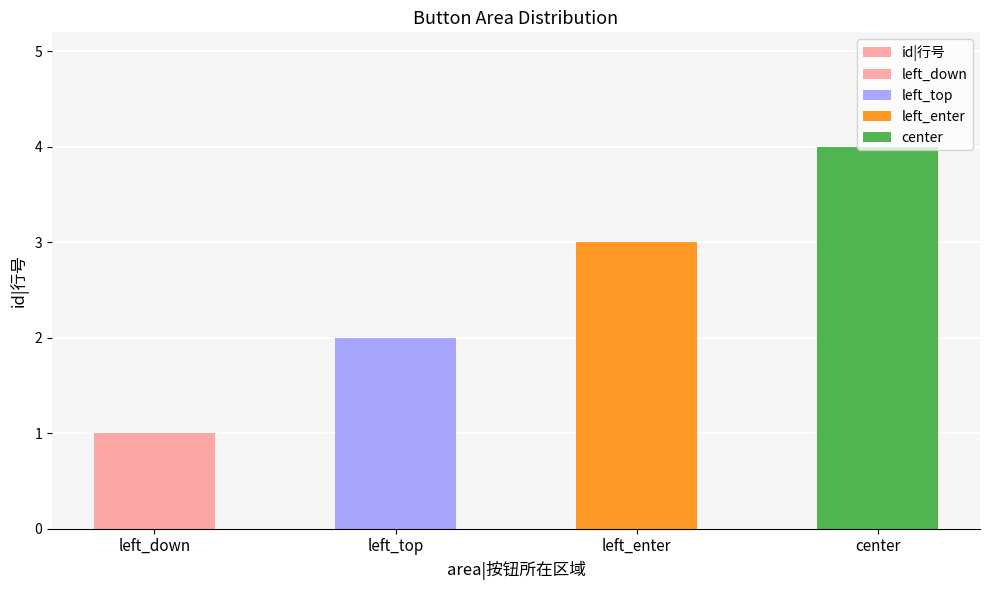

Where is the data nearest to the value 2?

left_top